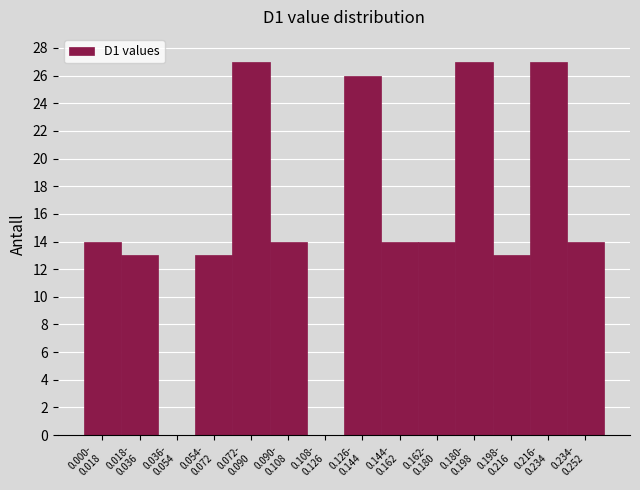

What is the sum of all values?

216